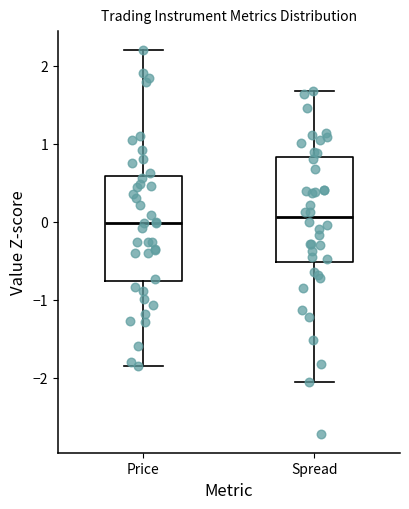

Where is the upper edge of the box for Price on the y-axis? The values are not printed on the chart, so give them approximately, as read against the axis.

0.6